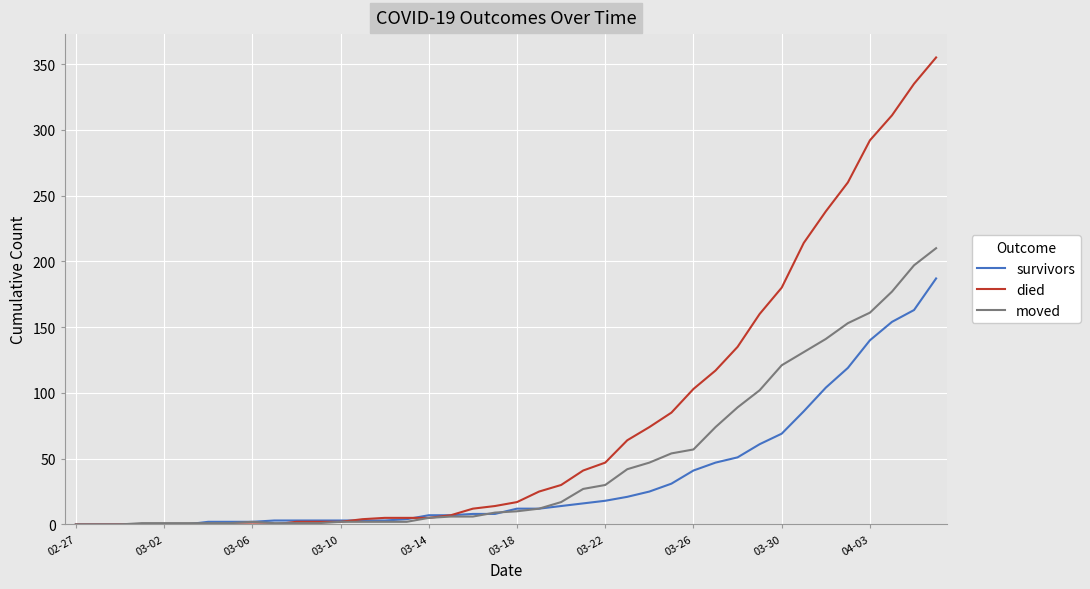

Which series has the largest range (max minus min)?

died